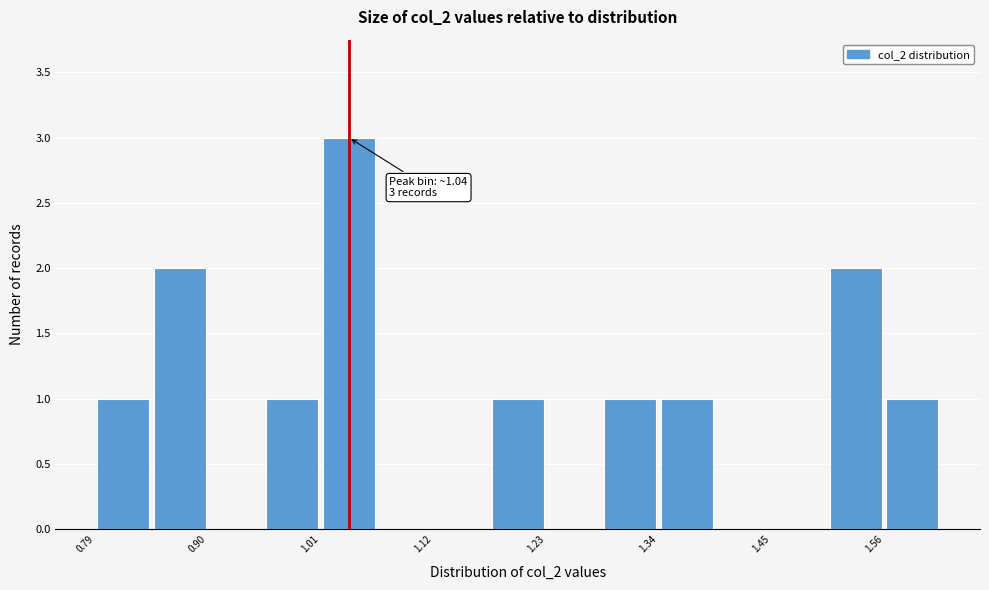

Around what value on the x-axis is the tallest bar? Give the approximate position of its centre, as read against the axis.

1.04